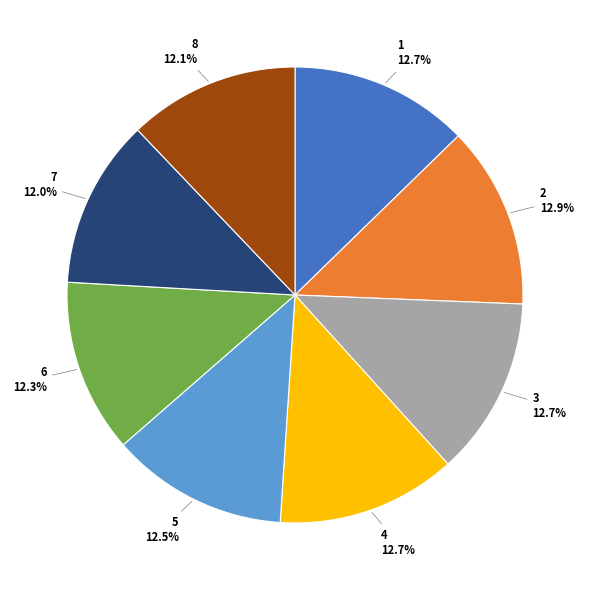

Is there any slice that represents more than half of the pie?

No